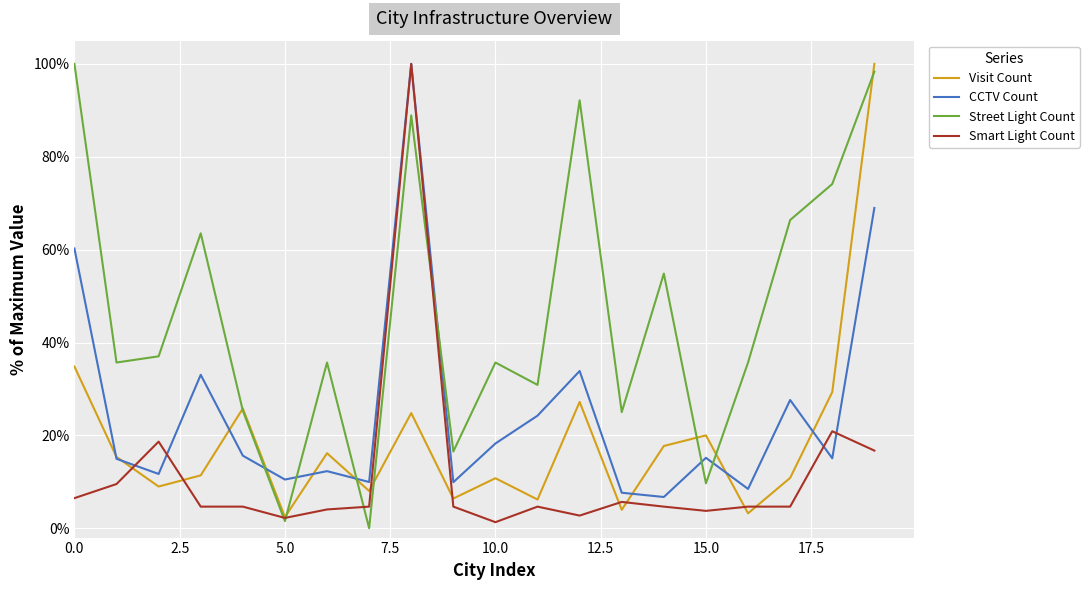

Which series ends up on top after the final intersection of Visit Count and Street Light Count?

Visit Count